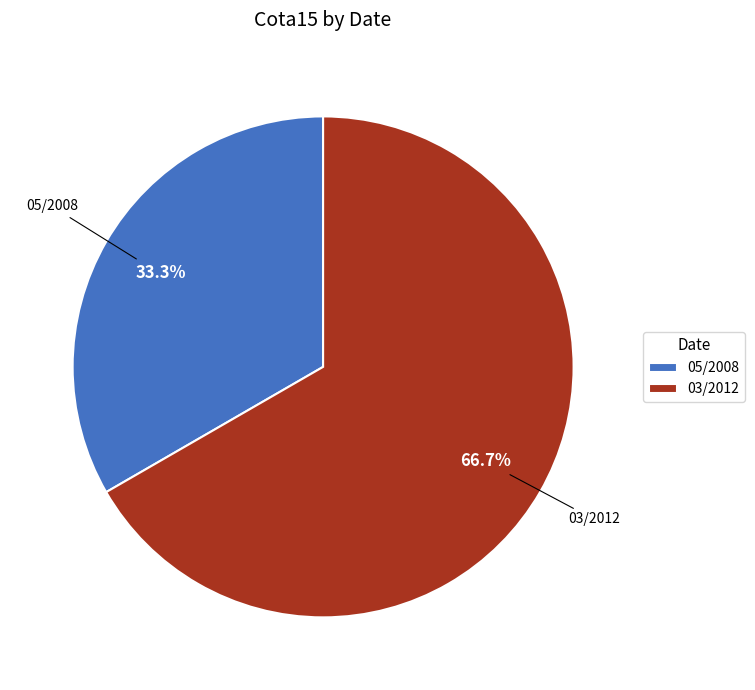

Rank the categories by value from highest to lowest.

03/2012, 05/2008